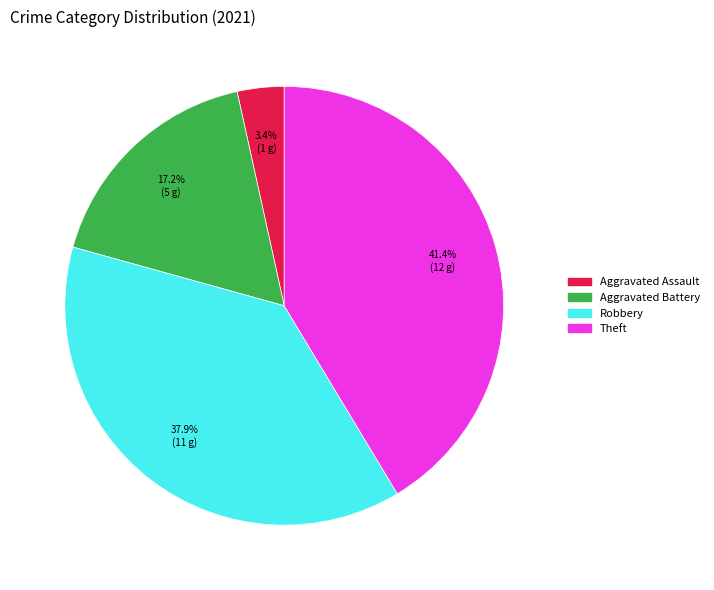

Does any single category account for the majority?

No